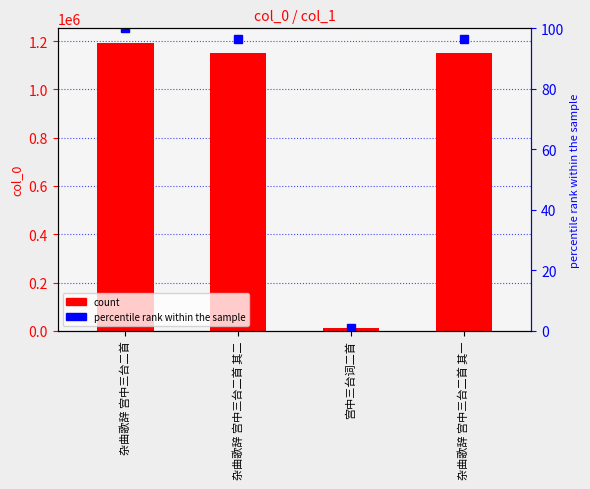

What value does the data have at 宫中三台词二首, to the nearest 10?

12670